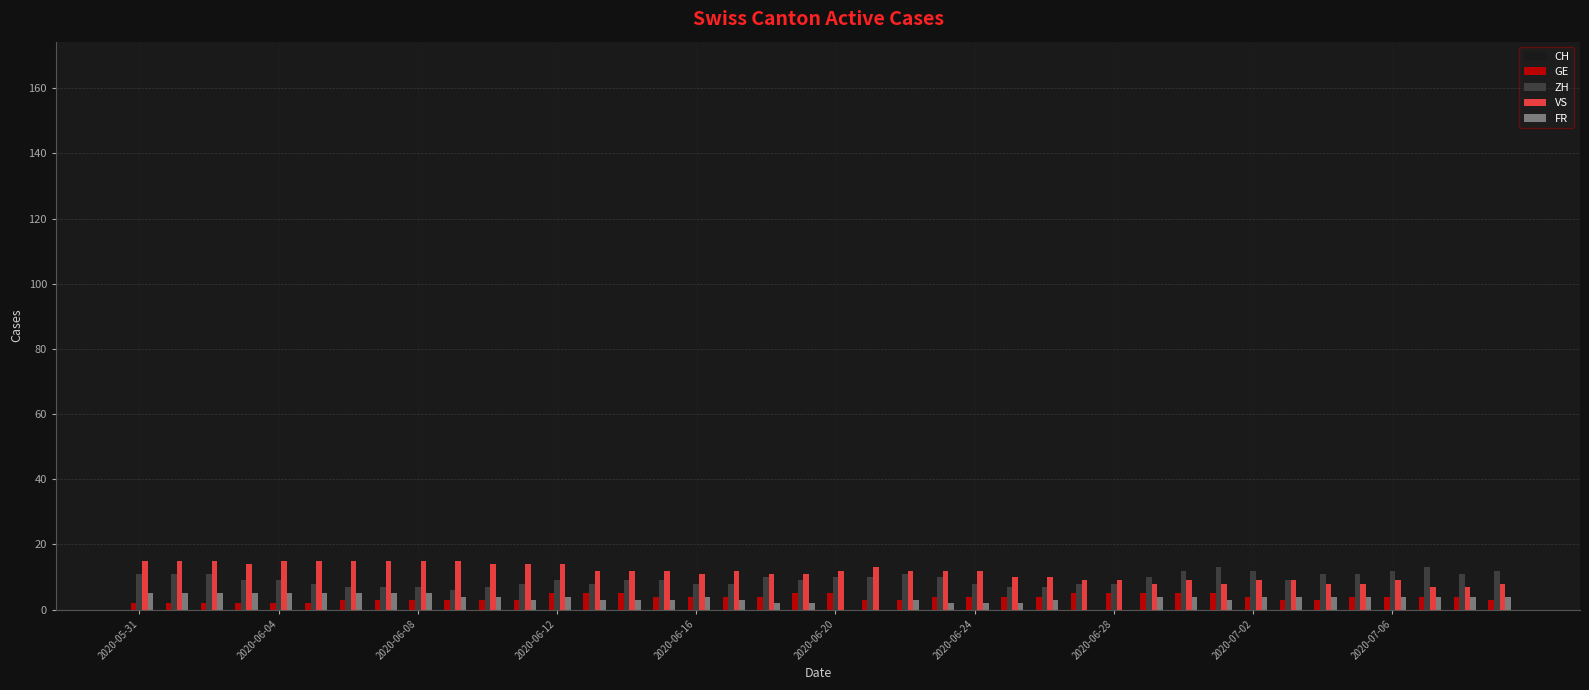

Which series has the largest total across all categories?

CH